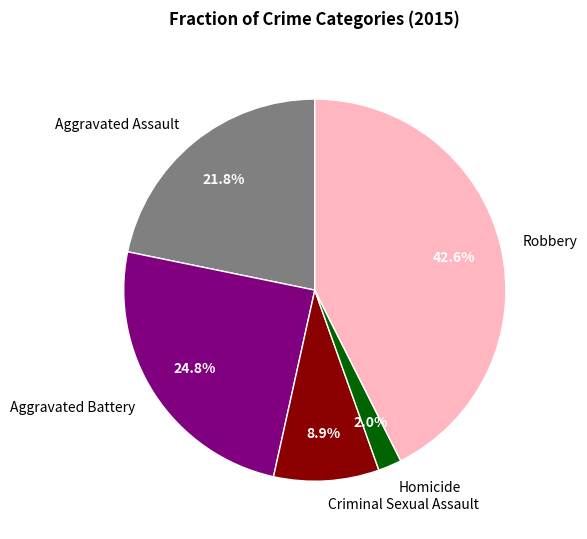

The Robbery slice represents 33% of the pie. True or false?

False